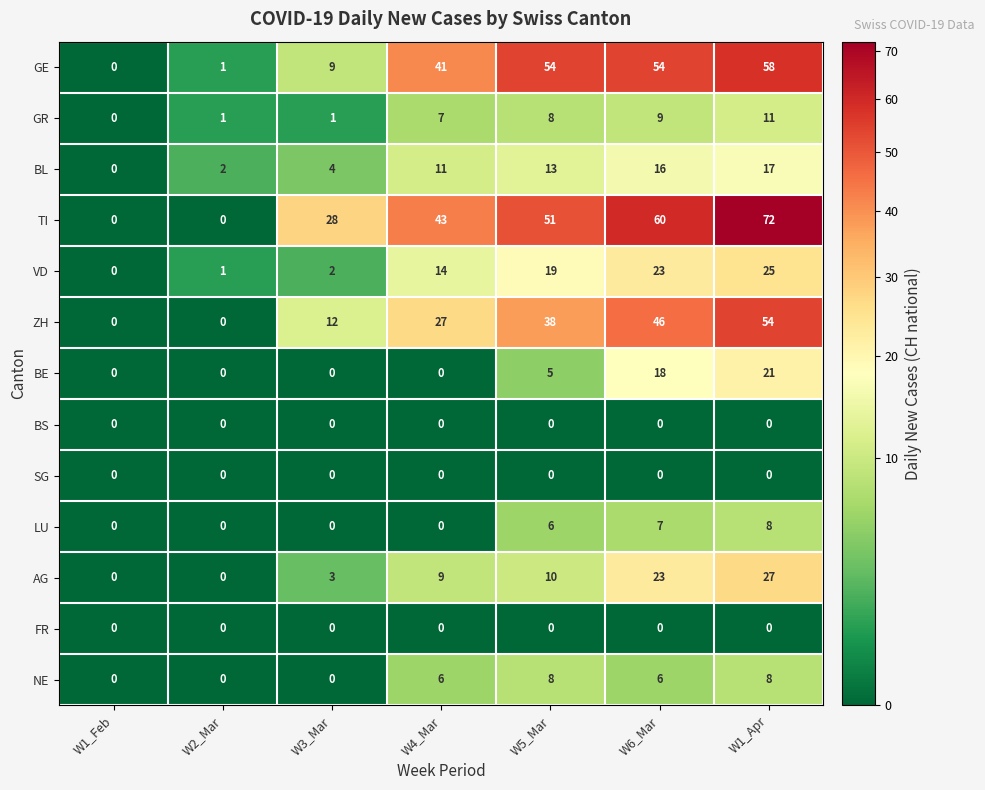

Where is ZH nearest to the value 27?

W4_Mar